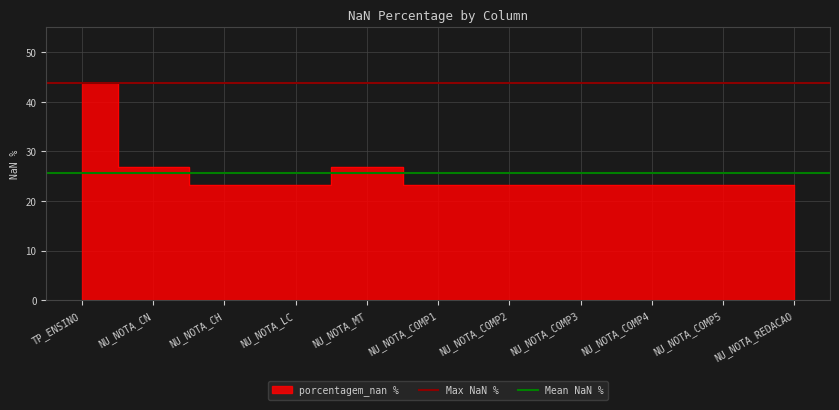

What is the greatest value displayed?

43.7